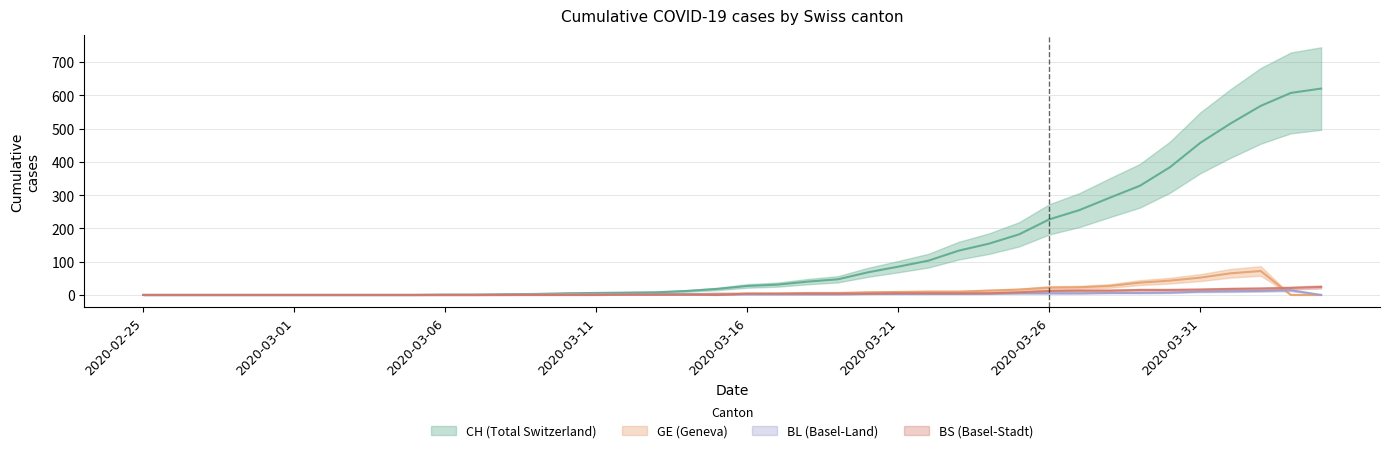

Which series has the largest total across all categories?

CH